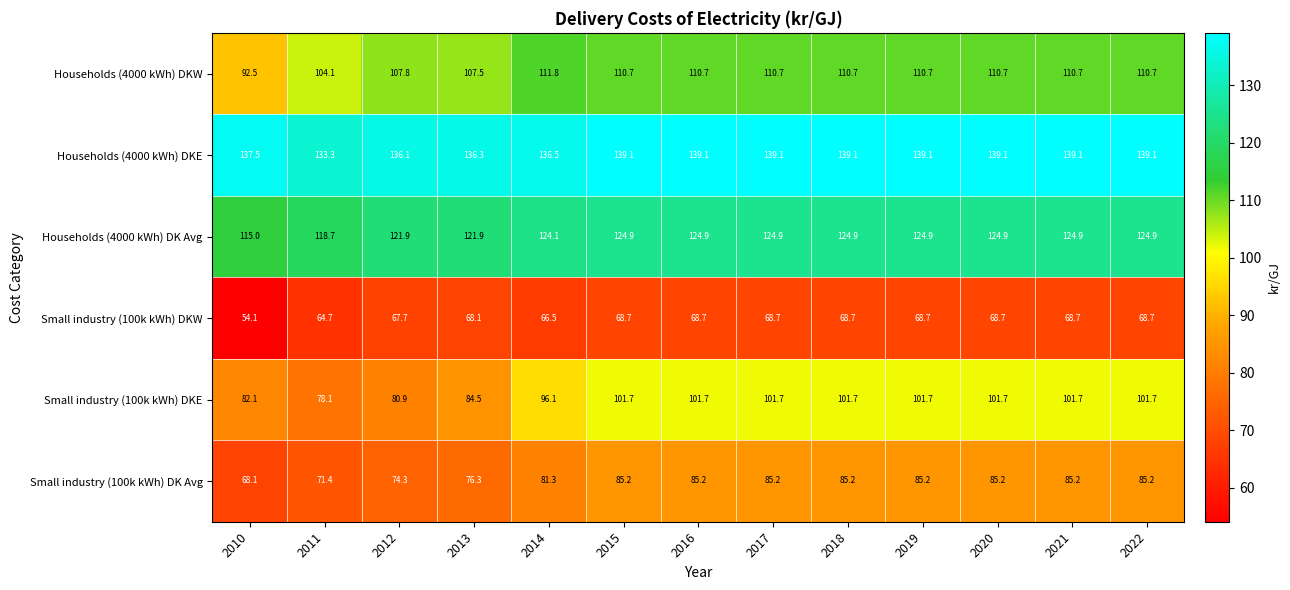

At which label is Small industry (100k kWh) DKW closest to 61?

2011